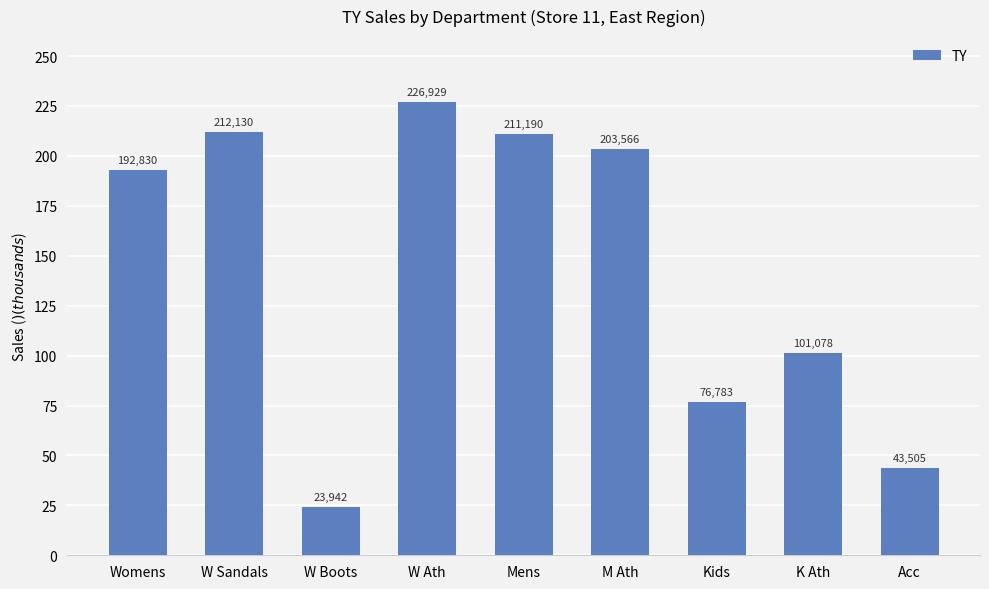

What is the value of the 2nd bar from the left?

212130.0